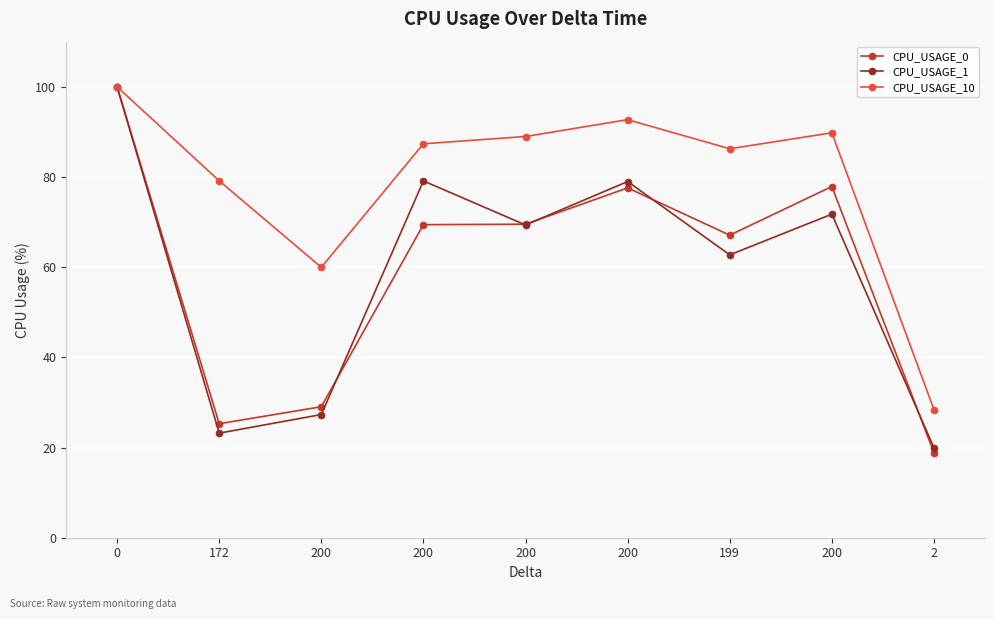

What is the approximate value of CPU_USAGE_1 at 199?

62.7